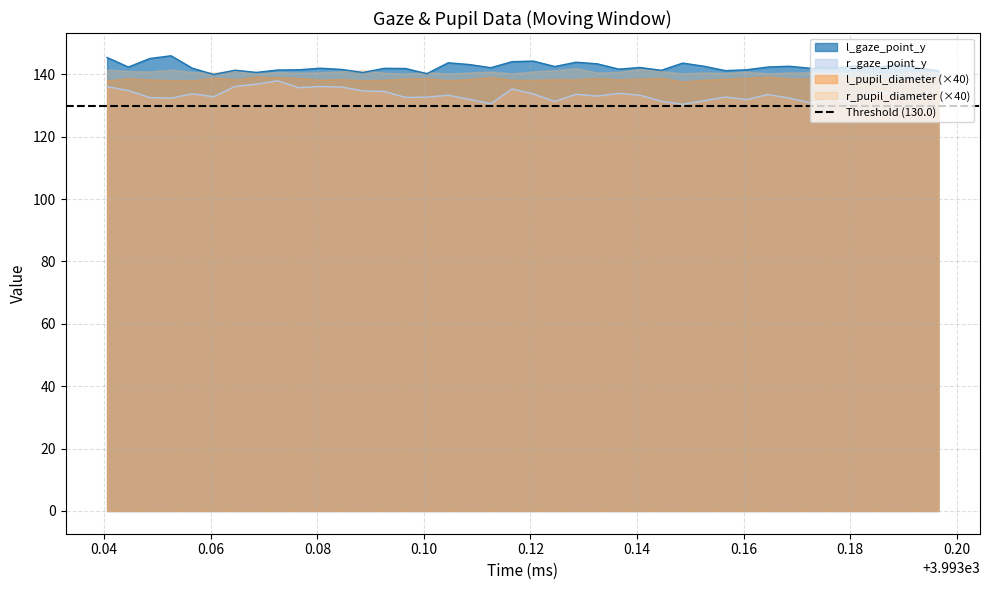

True or false: l_gaze_point_y and r_gaze_point_y intersect in this chart.

False